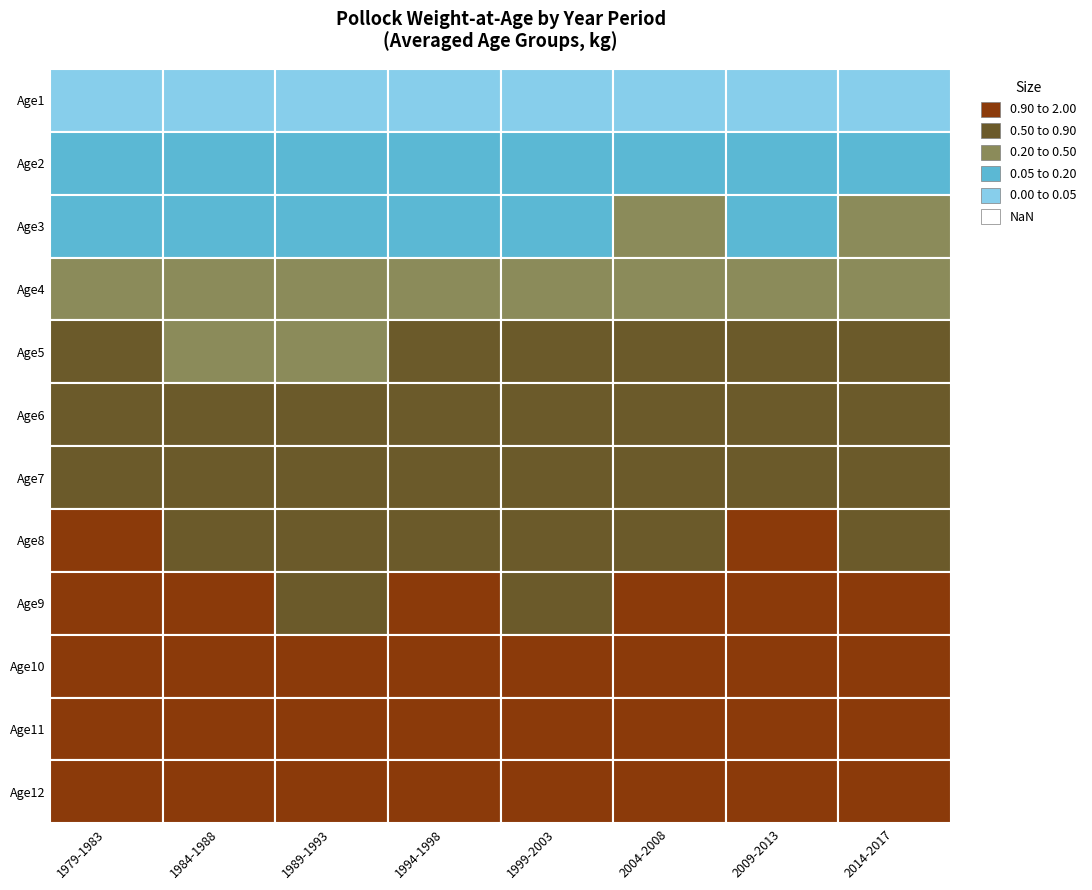

The value of Cod at 1992 is 0.0. True or false?

False